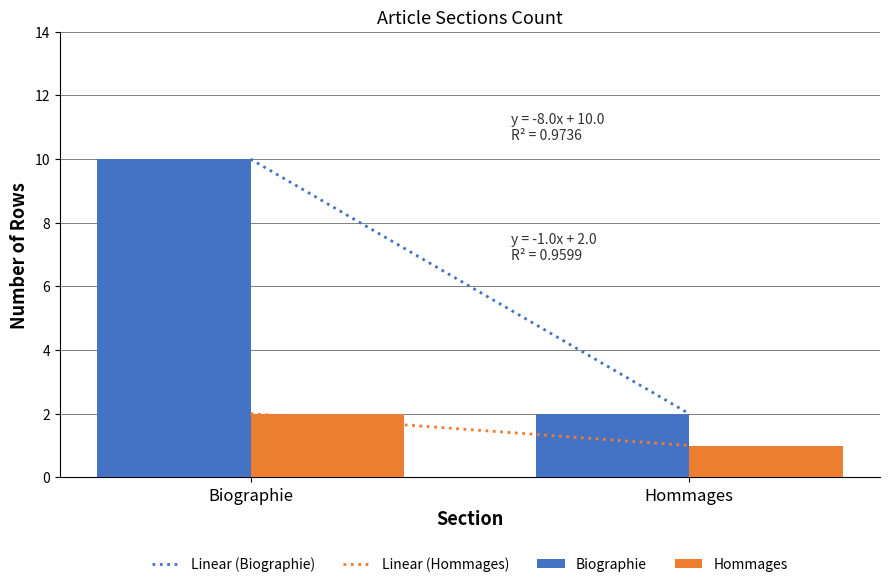

True or false: Hommages has a value of 1 at Biographie.

False